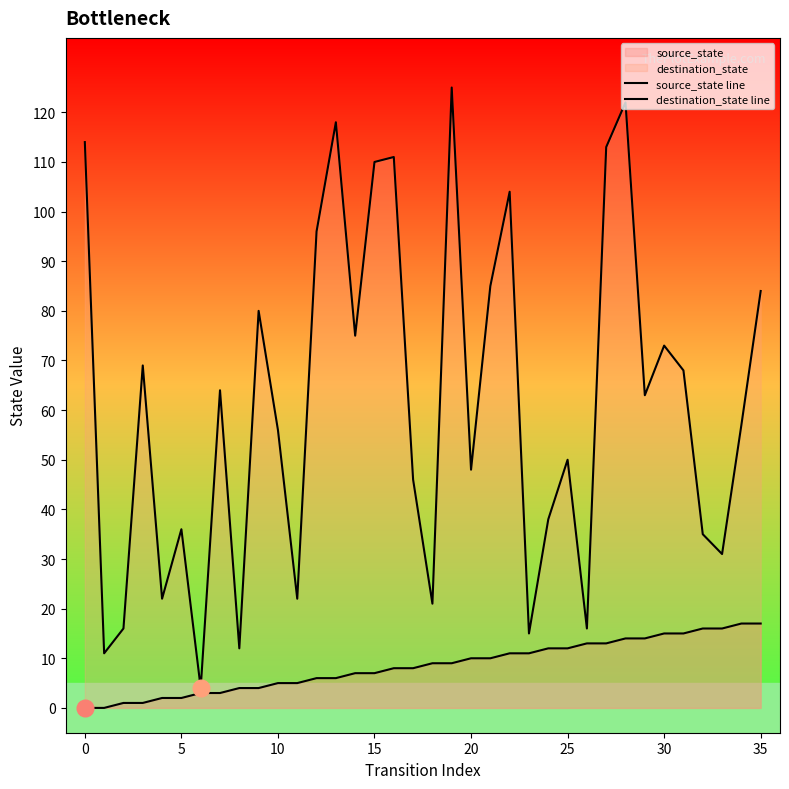

Where does the source_state line series first go above 9?

20